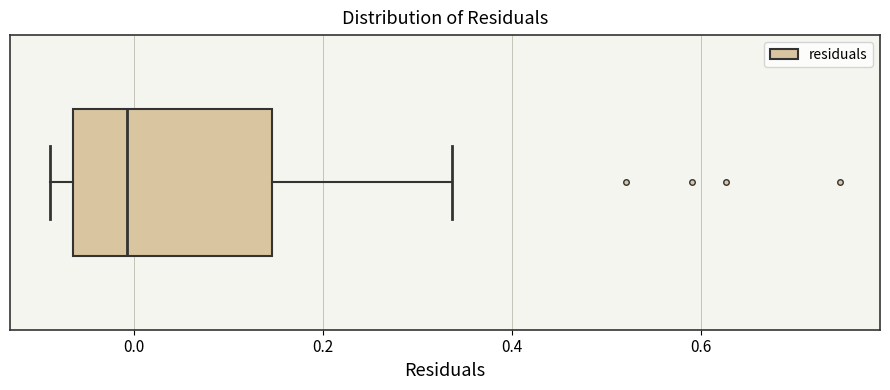

Transcribe this box plot: give where the median line is, the range the box spans, and where the two whiskers end, as read against the x-axis. The values are not printed on the chart, so give them approximately, as read against the axis.

median 0.00, box -0.06 to 0.14, whiskers -0.08 to 0.34